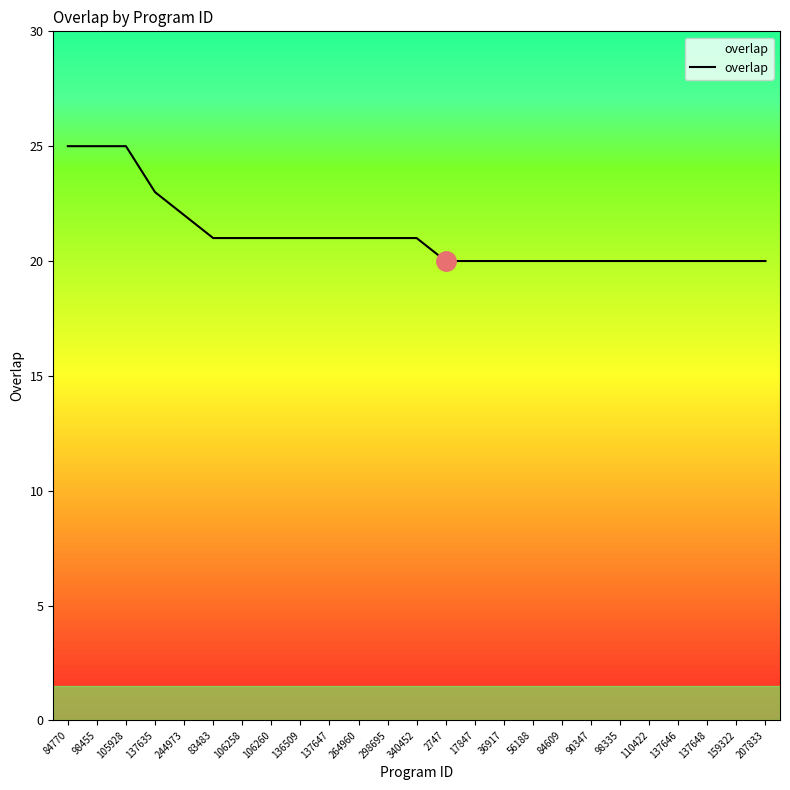

Does the chart display data point markers on the line(s)?

No